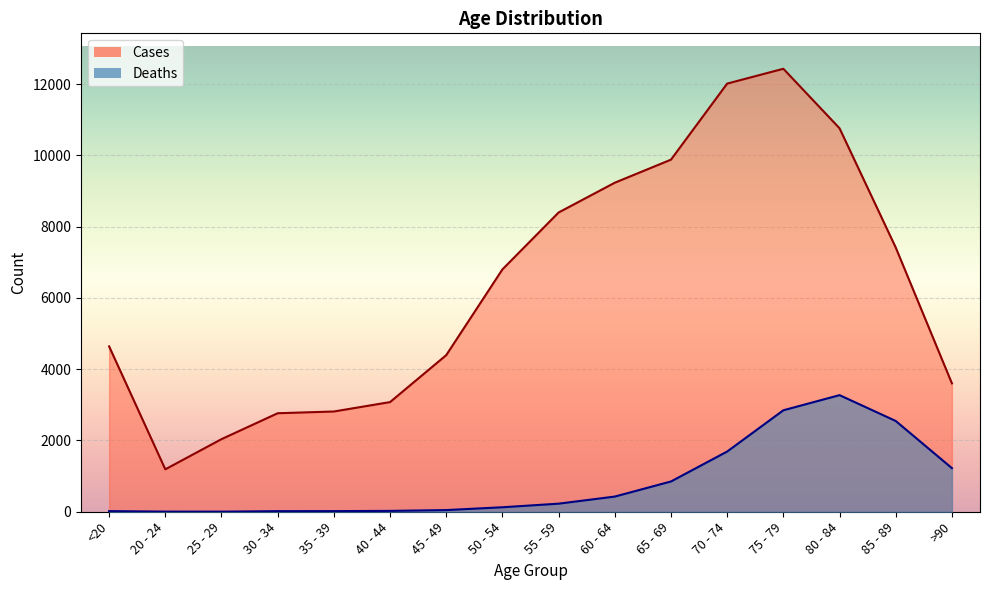

What is the difference between the maximum and minimum values in the Deaths series?

3270